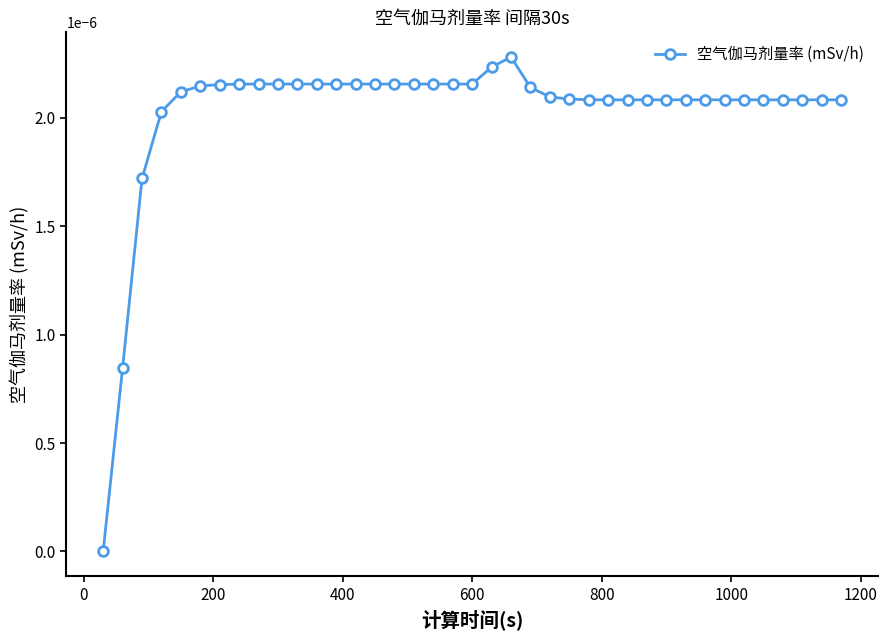

How many points are higher than both their immediate neighbors (excluding endpoints)?

1